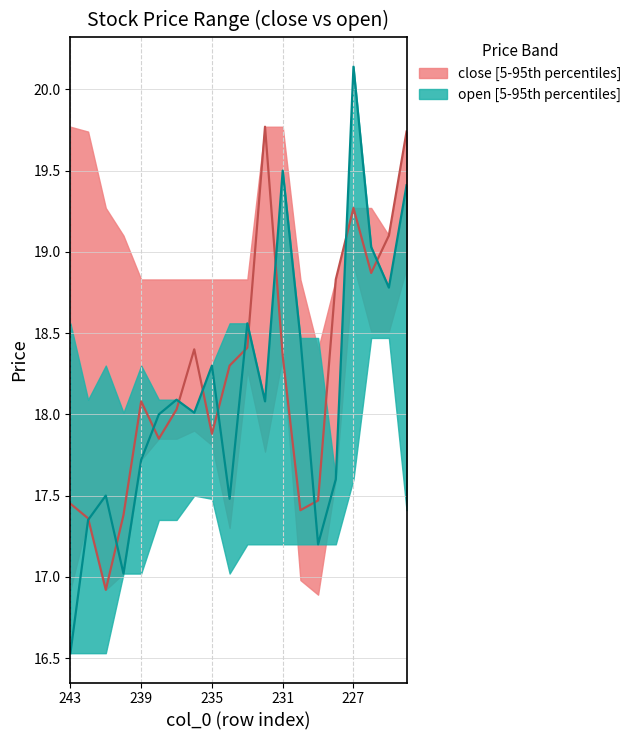

How many interior local peaks does the open series have?

6